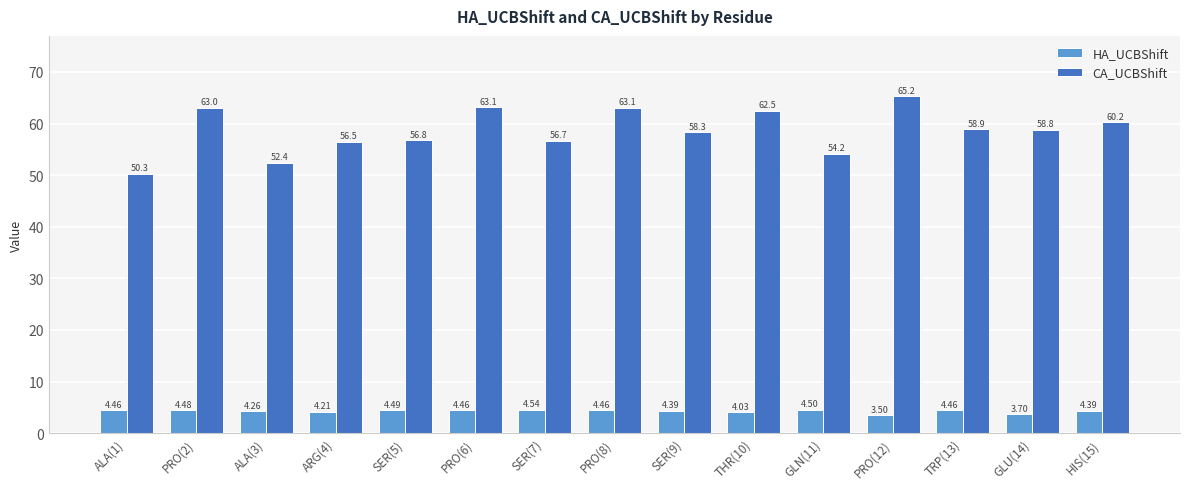

What is the difference between the second highest and second lowest values in the HA_UCBShift series?

0.8